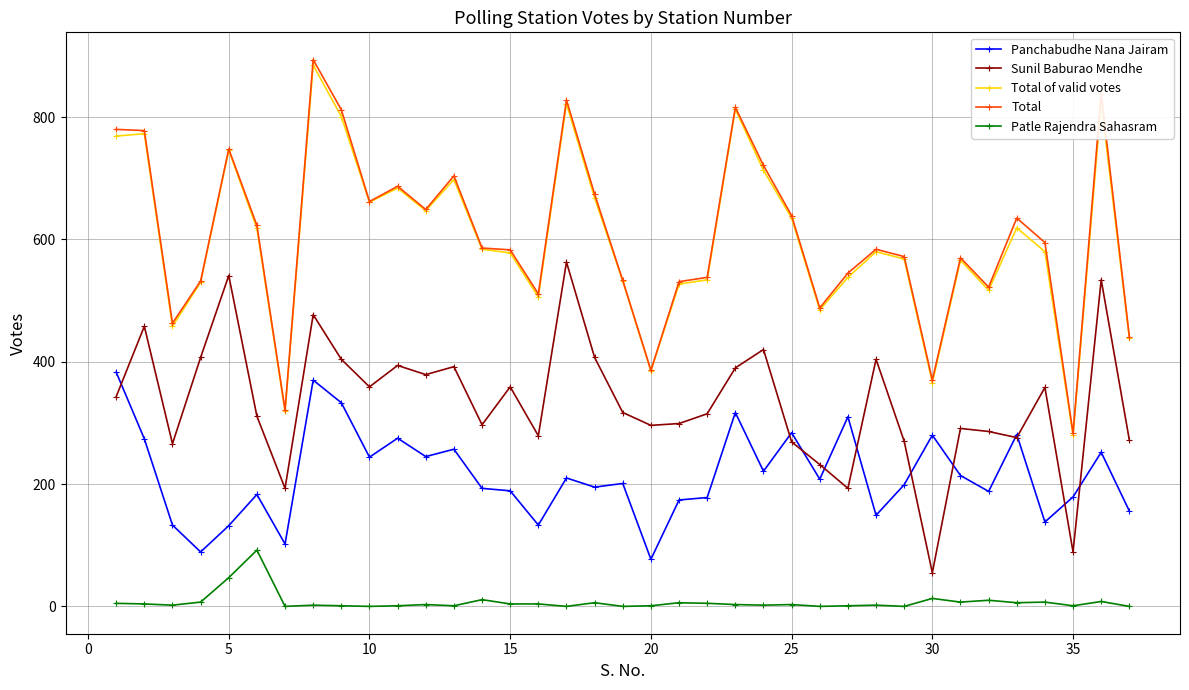

True or false: Total and Patle Rajendra Sahasram intersect in this chart.

False